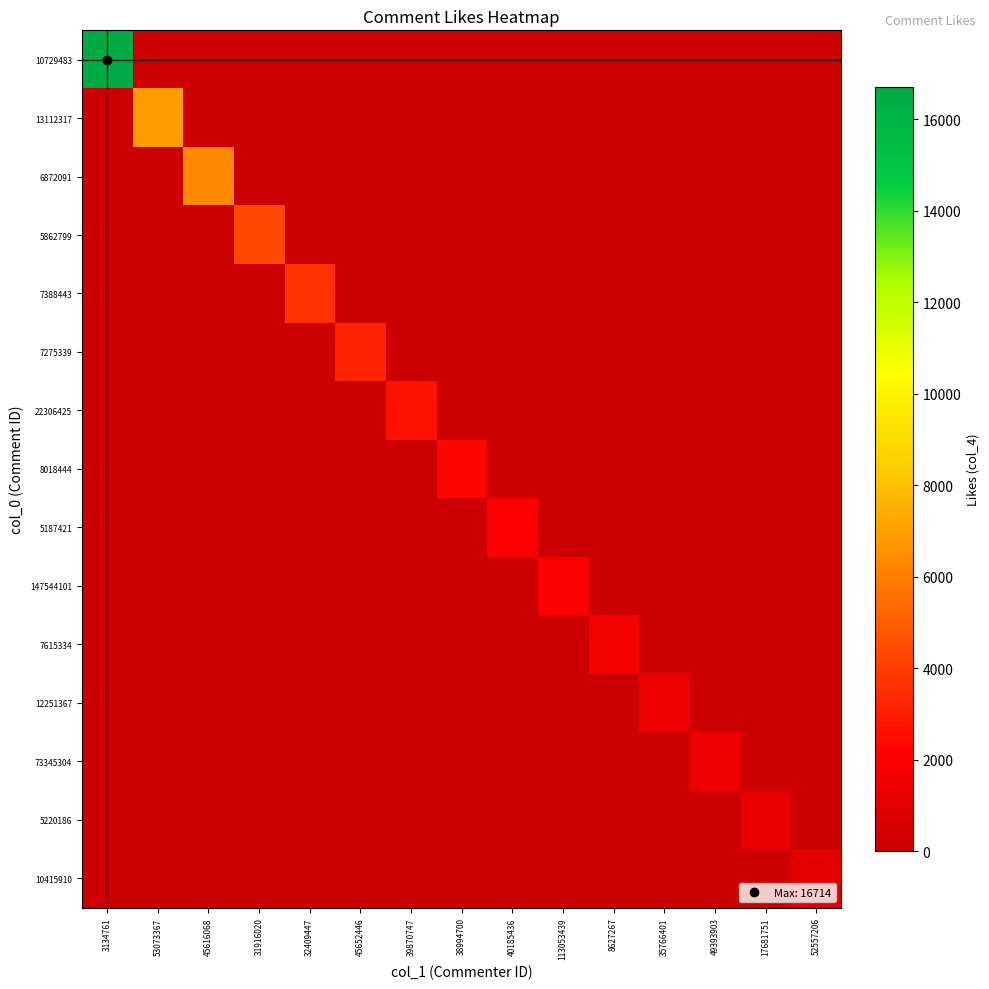

What is the total value across all series at 113053439?

1969